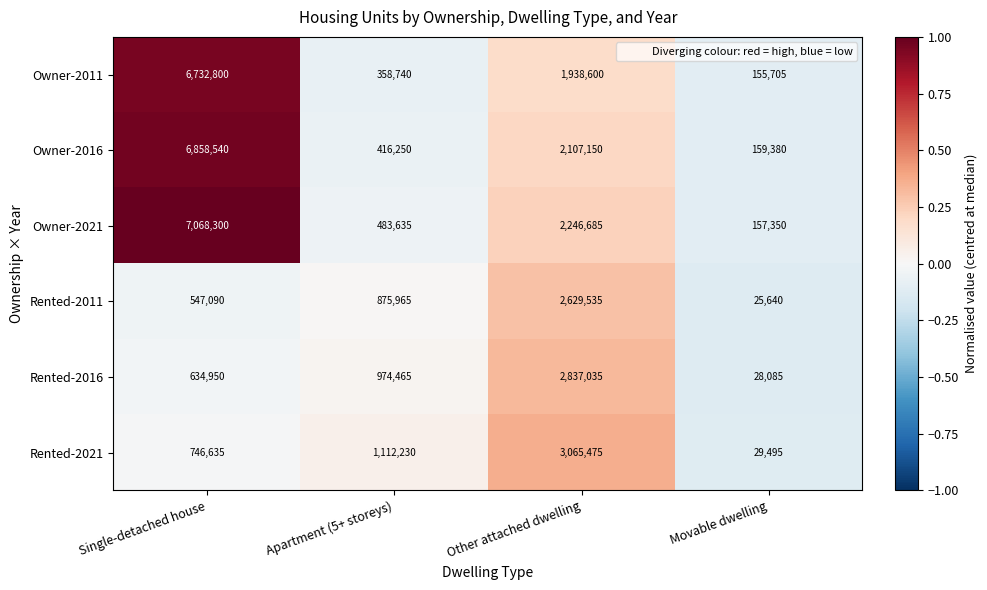

What is the total value across all series at Movable dwelling?

555655